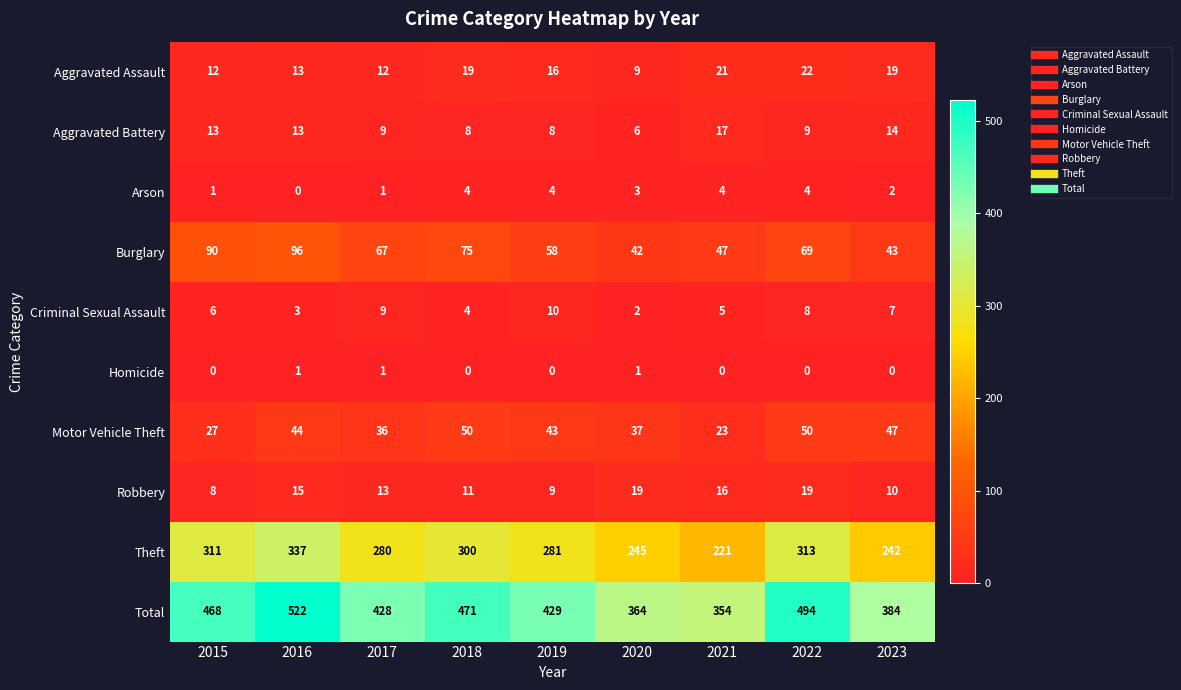

At which label does Robbery first exceed 13?

2016